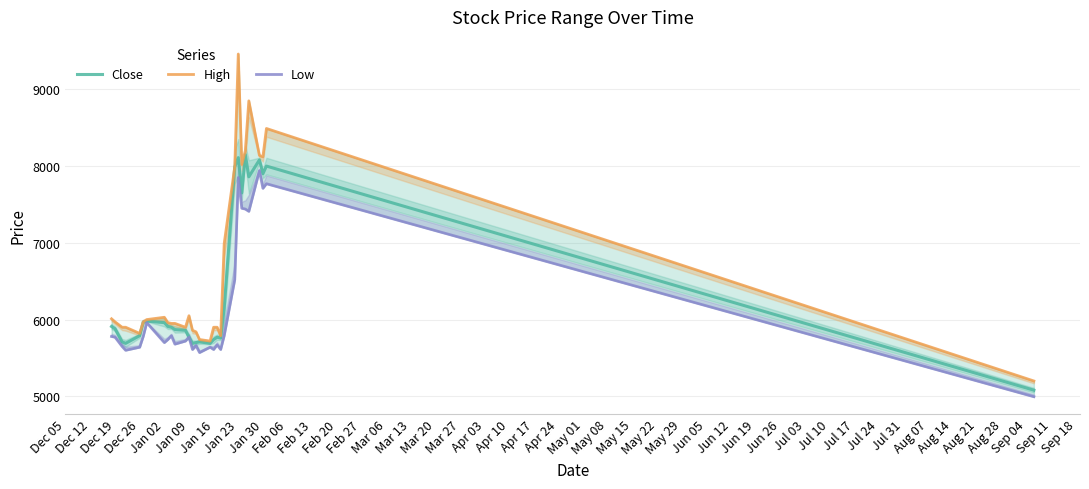

Reading right to left, list all the values displayed in this chart.

Close: 5080	8000	7900	8080	7860	8150	7650	8110	7990	6150	5760	5770	5740	5690	5710	5700	5690	5770	5860	5870	5900	5910	5960	5980	5970	5790	5690	5710	5880	5910
High: 5200	8490	8120	8140	8850	8200	8020	9460	7990	6990	5790	5900	5900	5720	5740	5840	5860	6050	5900	5950	5950	5960	6030	6000	5970	5820	5900	5900	5970	6010
Low: 4995	7770	7710	7940	7410	7440	7450	7850	6520	5790	5610	5670	5610	5640	5570	5660	5610	5770	5720	5680	5790	5740	5700	5960	5780	5640	5600	5650	5770	5780